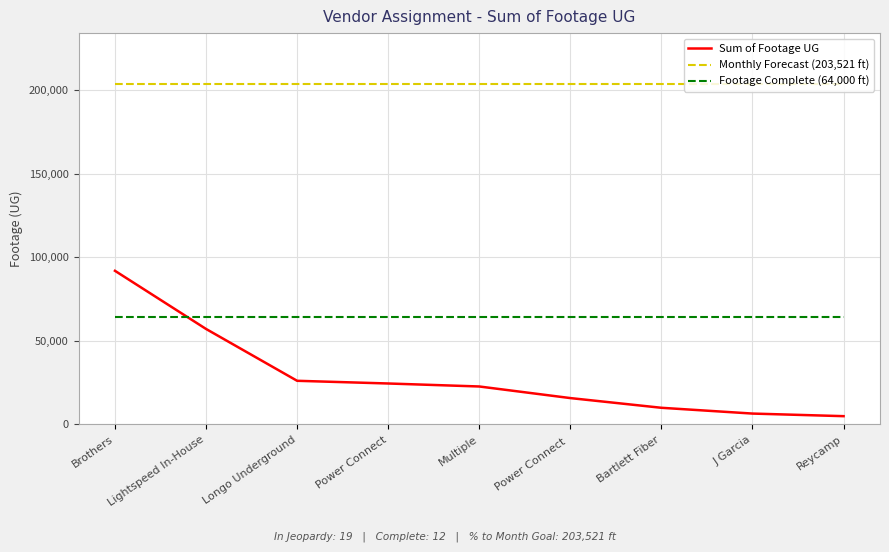

Which series changed the most between Brothers and Lightspeed In-House?

Sum of Footage UG